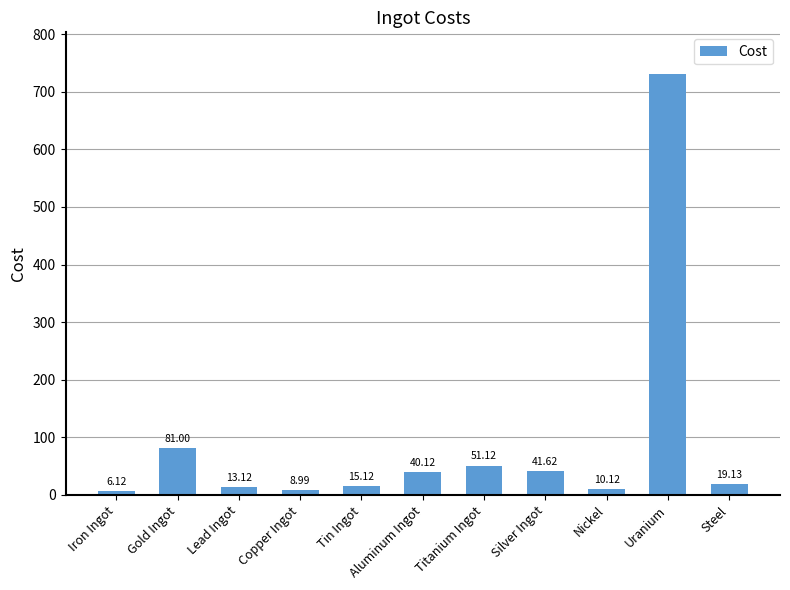

What is the sum of the values at Copper Ingot and Nickel?

19.1